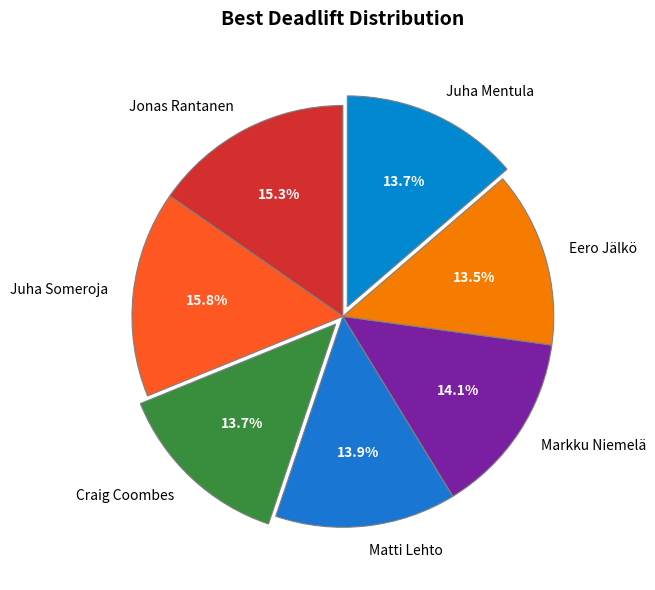

Between Eero Jälkö and Jonas Rantanen, which is larger?

Jonas Rantanen